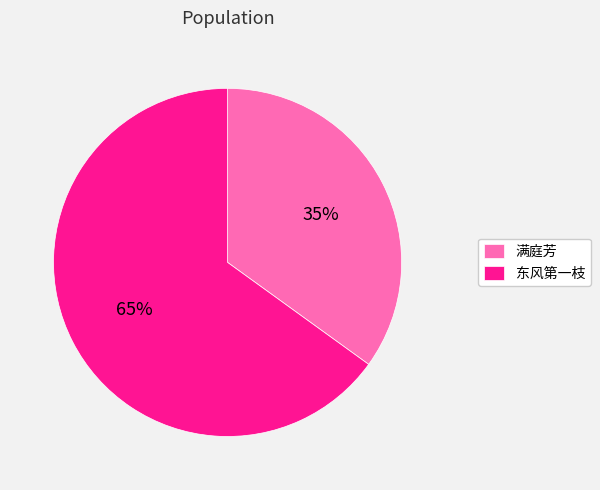

Rank the categories by value from lowest to highest.

满庭芳, 东风第一枝